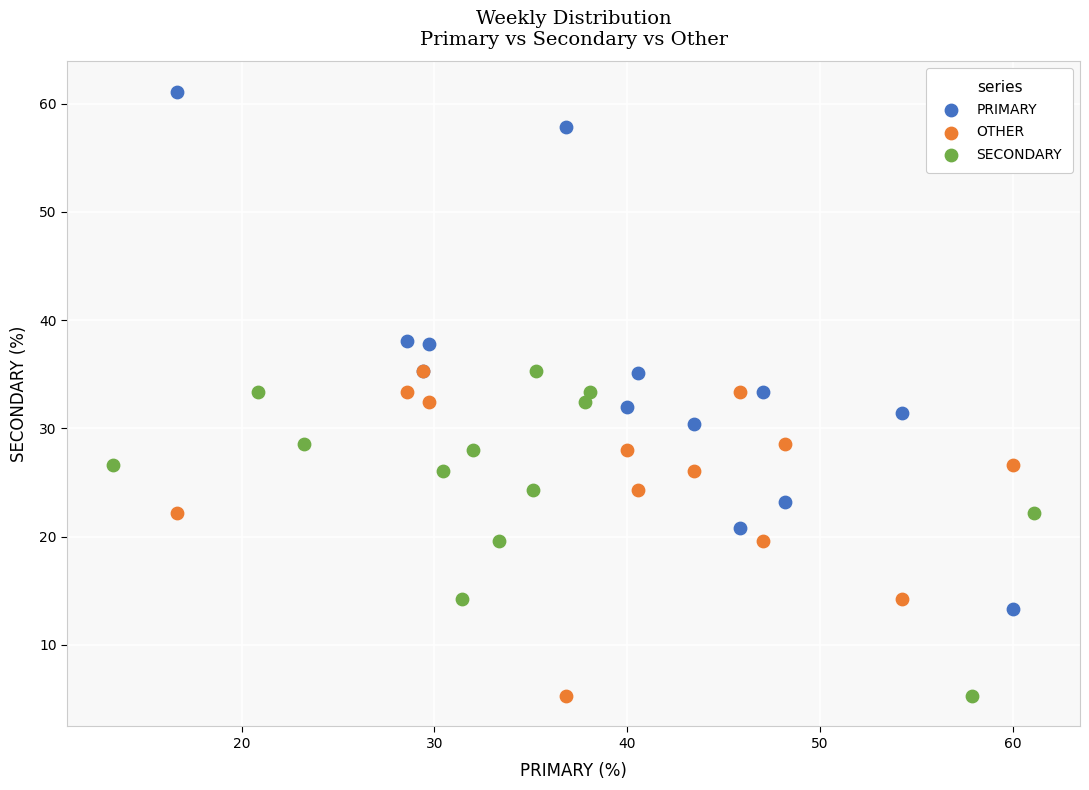

Which series has the widest spread of Y values?

PRIMARY